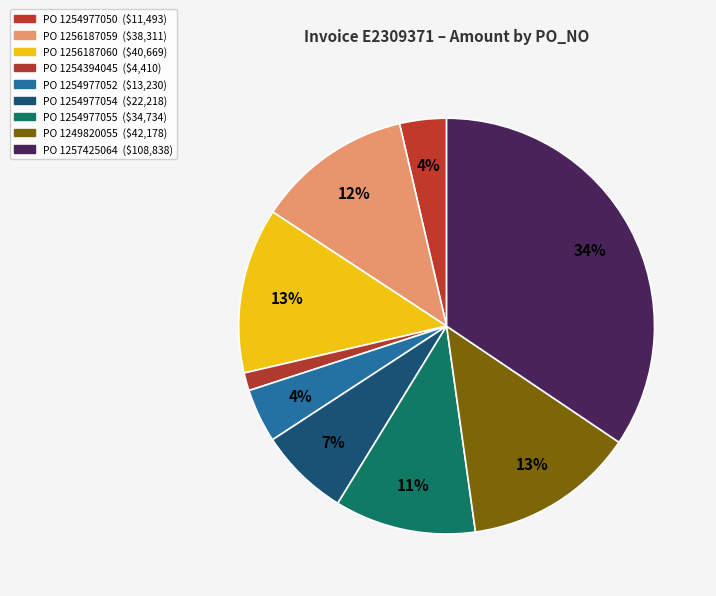

Which category has the biggest portion of the pie?

1257425064